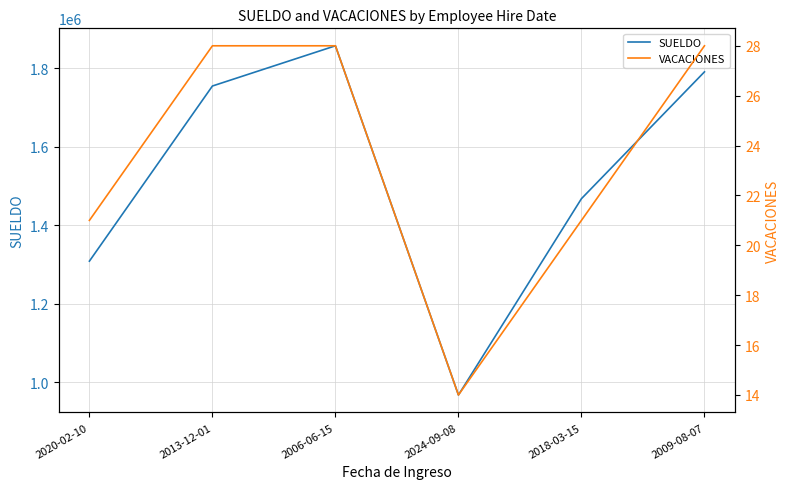

True or false: SUELDO and VACACIONES cross at least once.

False